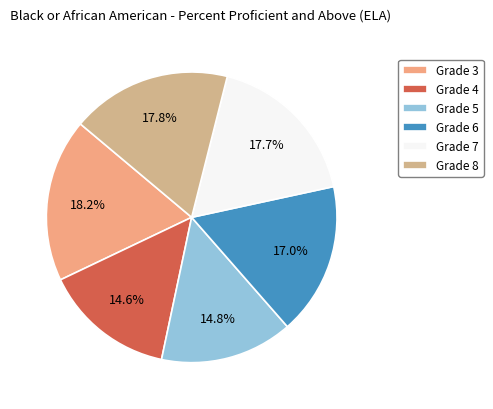

To the nearest percent, what is the average slice percentage?

17%